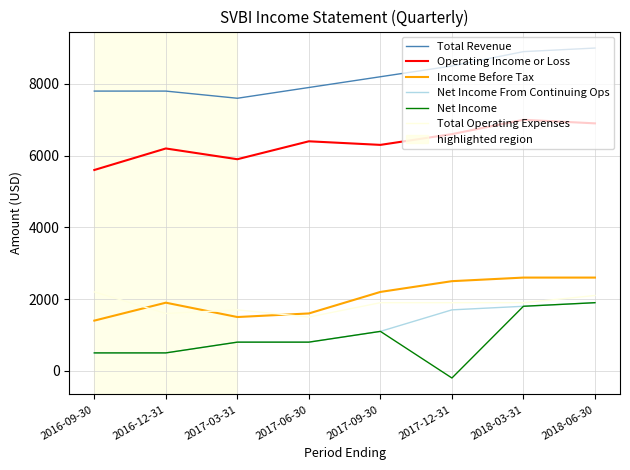

Is it true that Income Before Tax equals 2200 at 2017-09-30?

True